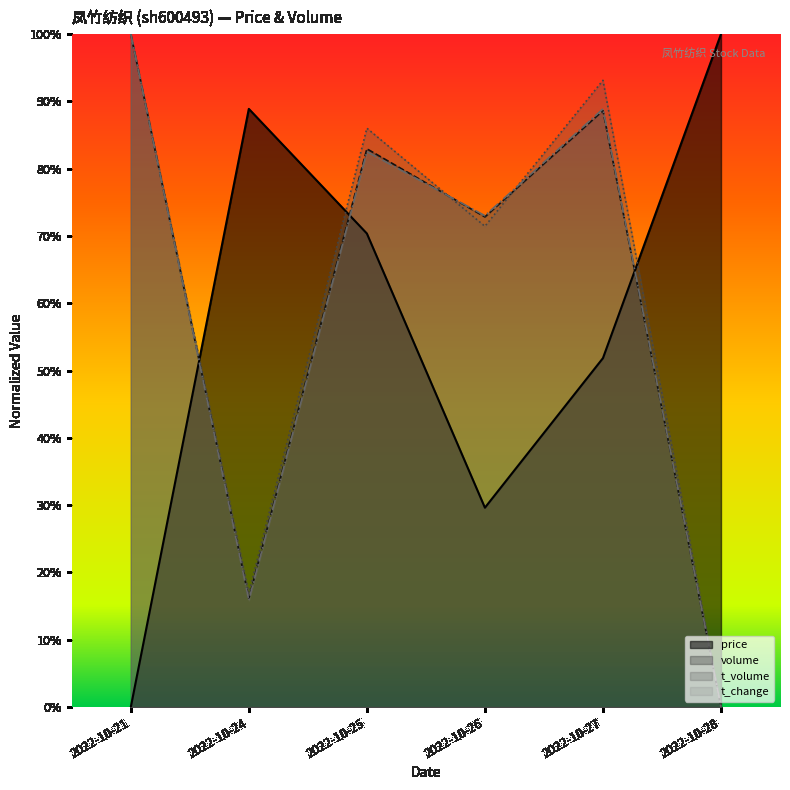

How many lines are shown in the chart?

4